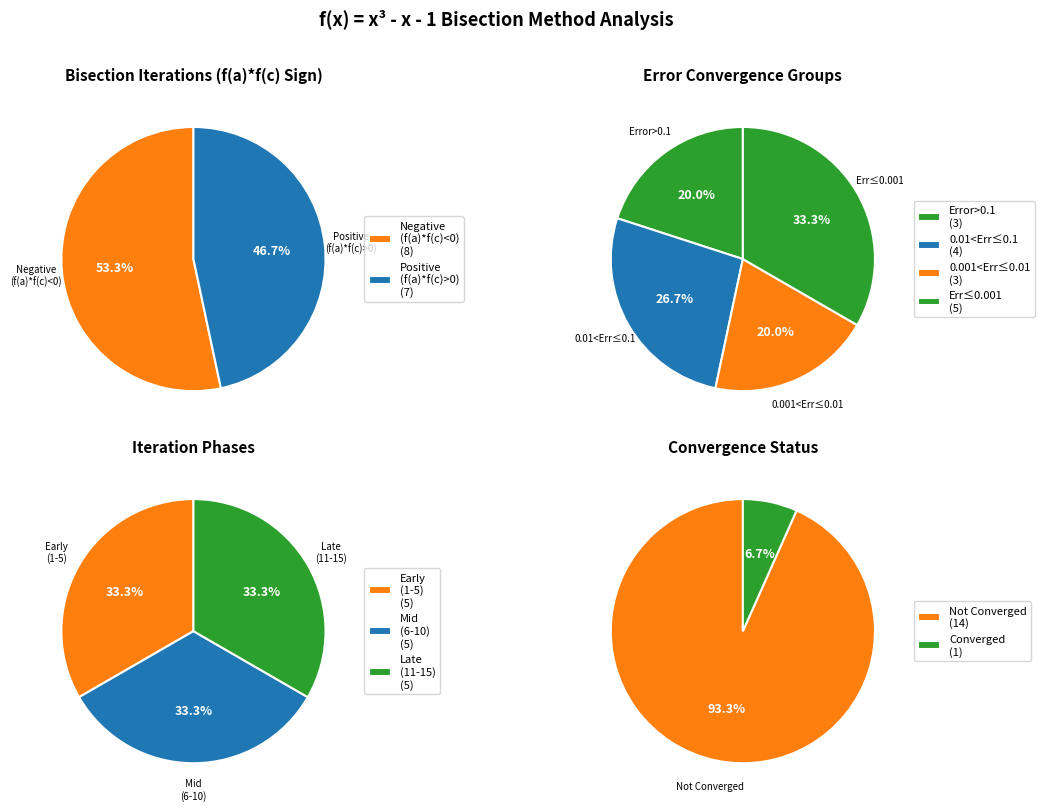

Is there a majority slice in this chart?

Yes